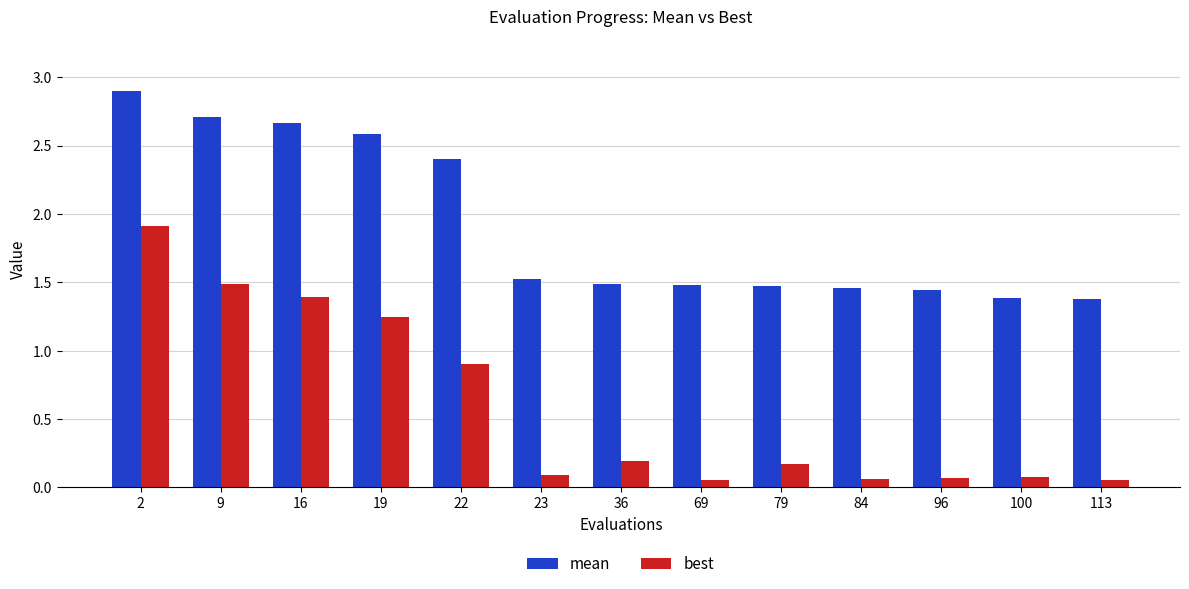

Where is mean nearest to the value 2?

22